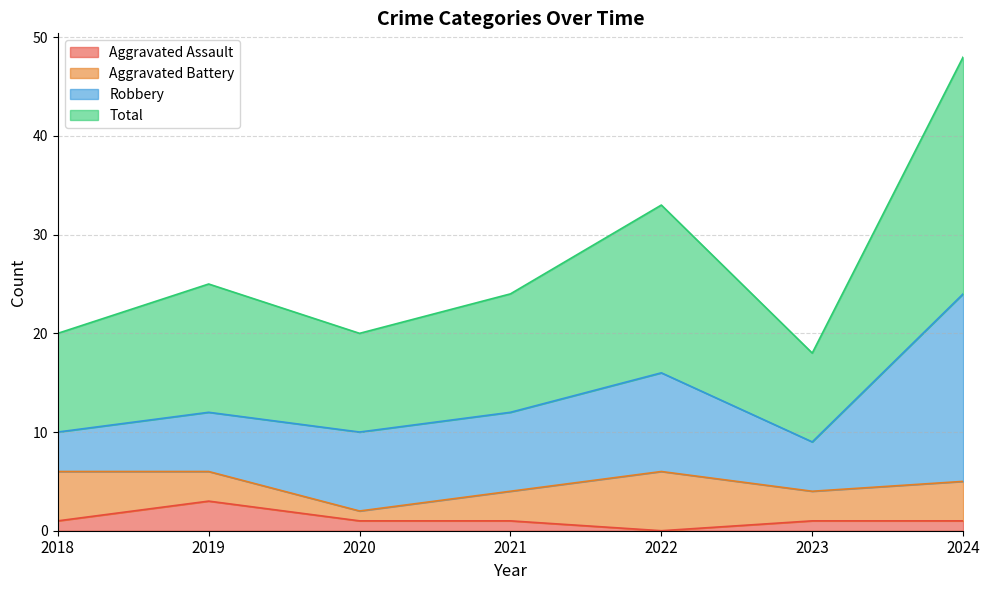

How many values in Aggravated Assault are above zero?

6